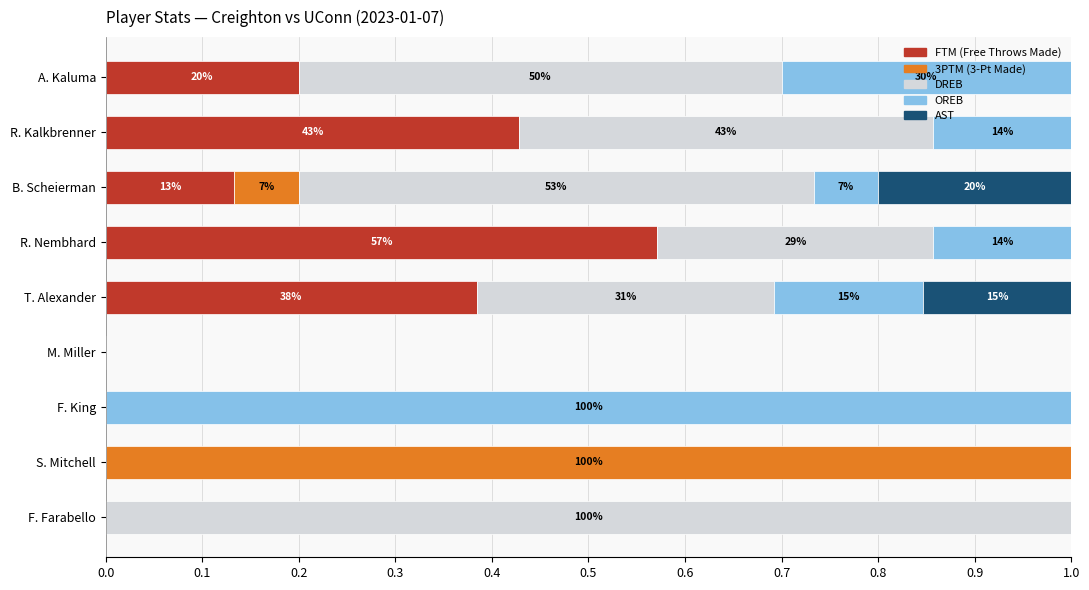

What is the total value across all series at S. Mitchell?

1.0